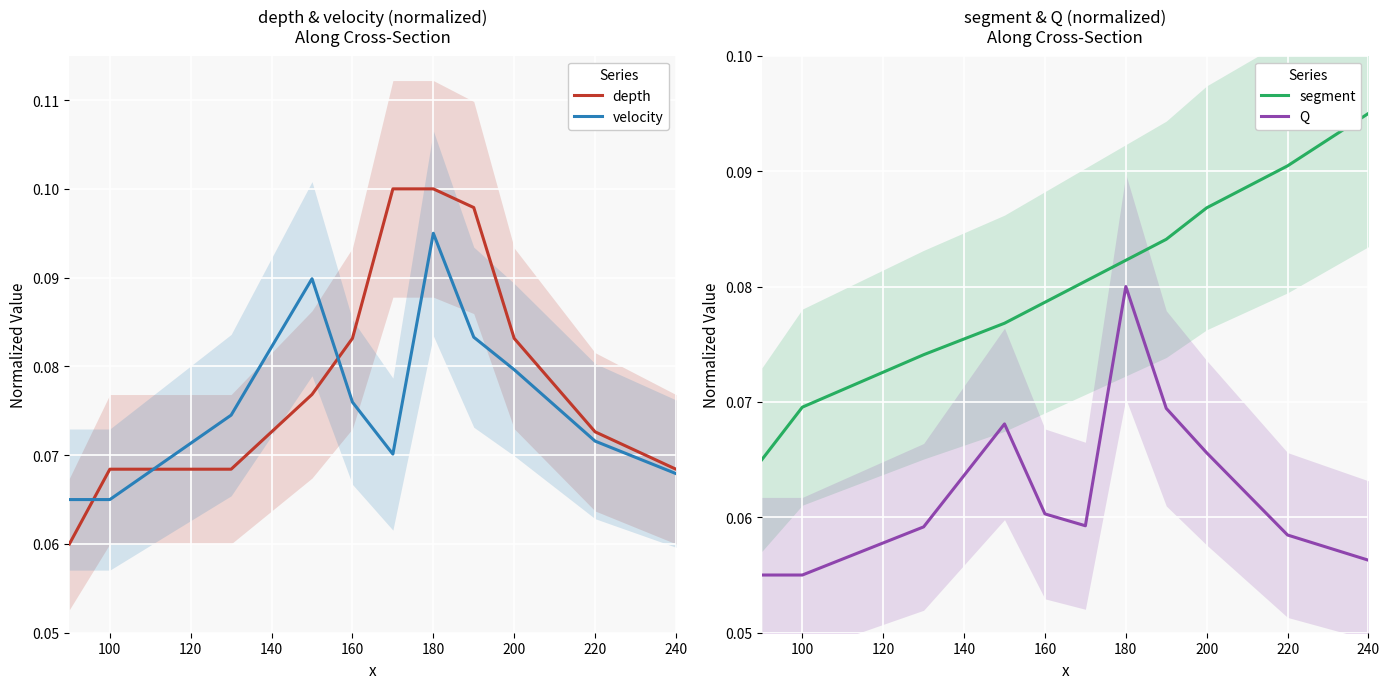

Reading left to right, transcribe all the data shown in this chart.

depth: 0.1	0.1	0.1	0.1	0.1	0.1	0.1	0.1	0.1	0.1	0.1
velocity: 0.1	0.1	0.1	0.1	0.1	0.1	0.1	0.1	0.1	0.1	0.1
segment: 0.1	0.1	0.1	0.1	0.1	0.1	0.1	0.1	0.1	0.1	0.1
Q: 0.1	0.1	0.1	0.1	0.1	0.1	0.1	0.1	0.1	0.1	0.1